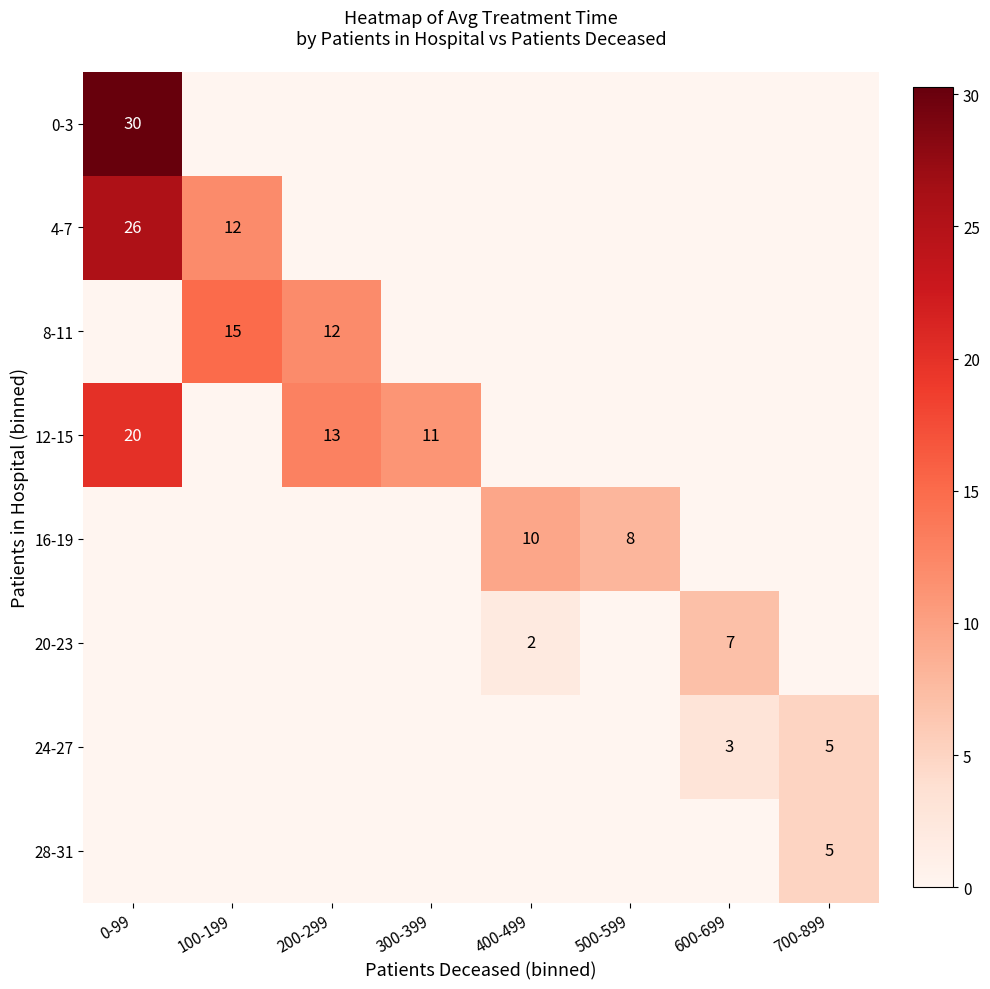

The 28-31 series shows 3 at 700-899. True or false?

False